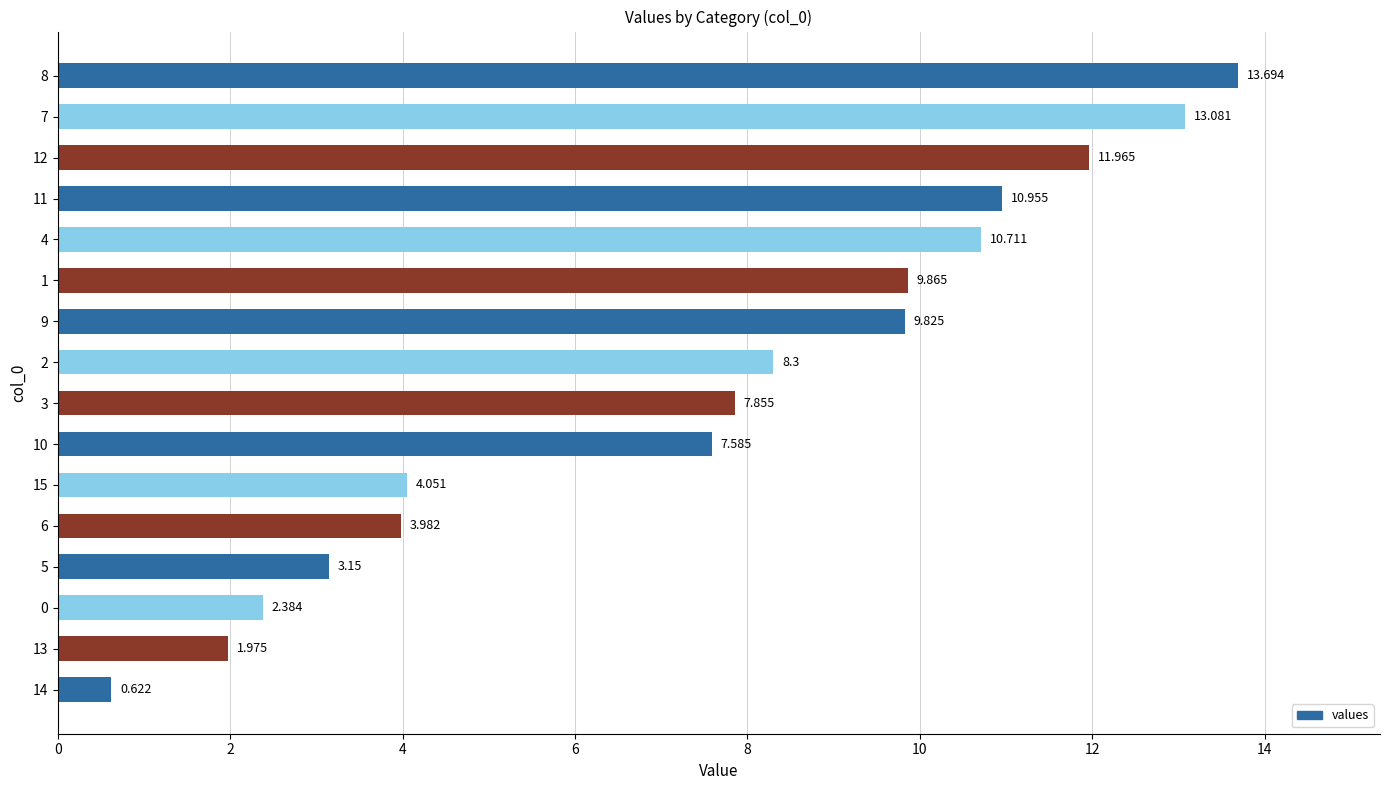

Is it true that the value at 8 is 5.9?

False